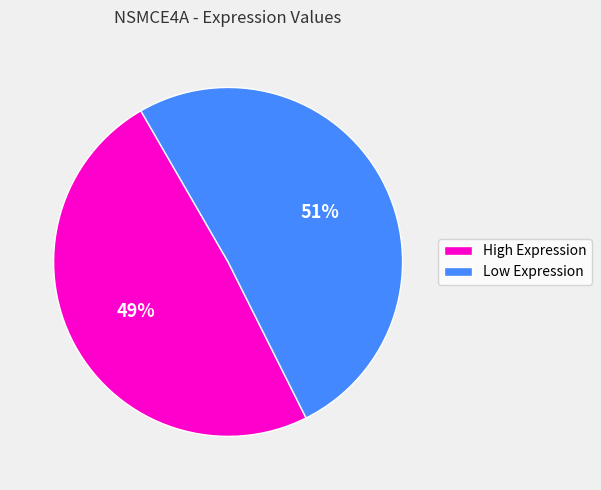

How many segments does this pie chart have?

2